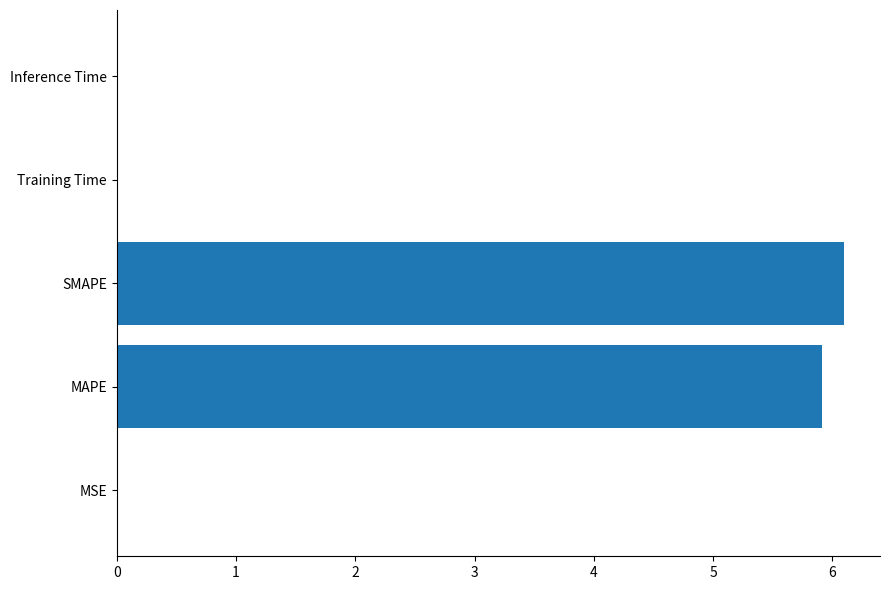

What is the maximum value shown in the chart?

6.1